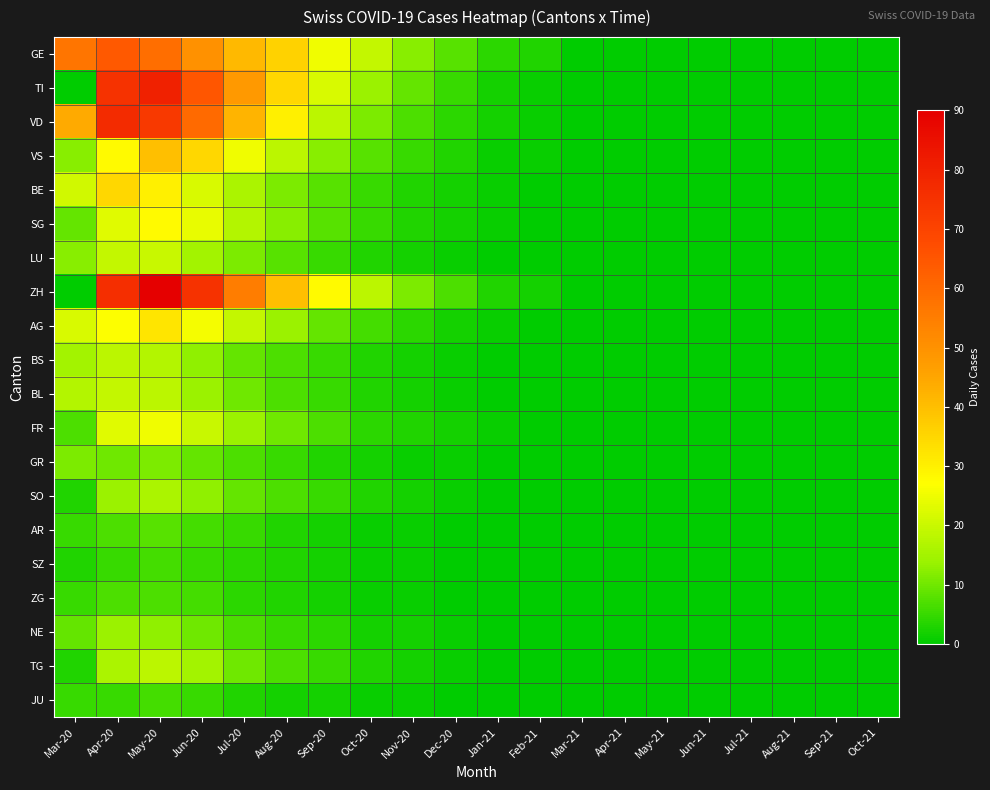

Reading right to left, what are all the values shown in this chart?

GE: Oct-21=0	Sep-21=0	Aug-21=0	Jul-21=0	Jun-21=0	May-21=0	Apr-21=0	Mar-21=0	Feb-21=3	Jan-21=4	Dec-20=8	Nov-20=12	Oct-20=19	Sep-20=25	Aug-20=36	Jul-20=41	Jun-20=50	May-20=59	Apr-20=64	Mar-20=57
TI: Oct-21=0	Sep-21=0	Aug-21=0	Jul-21=0	Jun-21=0	May-21=0	Apr-21=0	Mar-21=0	Feb-21=1	Jan-21=2	Dec-20=5	Nov-20=9	Oct-20=14	Sep-20=22	Aug-20=35	Jul-20=48	Jun-20=65	May-20=80	Apr-20=75	Mar-20=0
VD: Oct-21=0	Sep-21=0	Aug-21=0	Jul-21=0	Jun-21=0	May-21=0	Apr-21=0	Mar-21=0	Feb-21=1	Jan-21=2	Dec-20=4	Nov-20=7	Oct-20=11	Sep-20=18	Aug-20=30	Jul-20=42	Jun-20=60	May-20=73	Apr-20=77	Mar-20=44
VS: Oct-21=0	Sep-21=0	Aug-21=0	Jul-21=0	Jun-21=0	May-21=0	Apr-21=0	Mar-21=0	Feb-21=1	Jan-21=1	Dec-20=3	Nov-20=5	Oct-20=8	Sep-20=12	Aug-20=18	Jul-20=25	Jun-20=35	May-20=40	Apr-20=28	Mar-20=12
BE: Oct-21=0	Sep-21=0	Aug-21=0	Jul-21=0	Jun-21=0	May-21=0	Apr-21=0	Mar-21=0	Feb-21=0	Jan-21=1	Dec-20=2	Nov-20=3	Oct-20=5	Sep-20=8	Aug-20=11	Jul-20=16	Jun-20=22	May-20=30	Apr-20=35	Mar-20=21
SG: Oct-21=0	Sep-21=0	Aug-21=0	Jul-21=0	Jun-21=0	May-21=0	Apr-21=0	Mar-21=0	Feb-21=0	Jan-21=1	Dec-20=2	Nov-20=3	Oct-20=5	Sep-20=8	Aug-20=12	Jul-20=17	Jun-20=24	May-20=28	Apr-20=23	Mar-20=9
LU: Oct-21=0	Sep-21=0	Aug-21=0	Jul-21=0	Jun-21=0	May-21=0	Apr-21=0	Mar-21=0	Feb-21=0	Jan-21=0	Dec-20=1	Nov-20=2	Oct-20=3	Sep-20=5	Aug-20=8	Jul-20=11	Jun-20=15	May-20=20	Apr-20=19	Mar-20=12
ZH: Oct-21=0	Sep-21=0	Aug-21=0	Jul-21=0	Jun-21=0	May-21=0	Apr-21=0	Mar-21=0	Feb-21=2	Jan-21=3	Dec-20=7	Nov-20=11	Oct-20=18	Sep-20=28	Aug-20=40	Jul-20=55	Jun-20=75	May-20=90	Apr-20=76	Mar-20=0
AG: Oct-21=0	Sep-21=0	Aug-21=0	Jul-21=0	Jun-21=0	May-21=0	Apr-21=0	Mar-21=0	Feb-21=0	Jan-21=1	Dec-20=2	Nov-20=4	Oct-20=6	Sep-20=9	Aug-20=14	Jul-20=19	Jun-20=26	May-20=32	Apr-20=27	Mar-20=22
BS: Oct-21=0	Sep-21=0	Aug-21=0	Jul-21=0	Jun-21=0	May-21=0	Apr-21=0	Mar-21=0	Feb-21=0	Jan-21=0	Dec-20=1	Nov-20=2	Oct-20=3	Sep-20=5	Aug-20=7	Jul-20=9	Jun-20=13	May-20=17	Apr-20=18	Mar-20=15
BL: Oct-21=0	Sep-21=0	Aug-21=0	Jul-21=0	Jun-21=0	May-21=0	Apr-21=0	Mar-21=0	Feb-21=0	Jan-21=0	Dec-20=1	Nov-20=2	Oct-20=3	Sep-20=5	Aug-20=7	Jul-20=10	Jun-20=14	May-20=18	Apr-20=19	Mar-20=17
FR: Oct-21=0	Sep-21=0	Aug-21=0	Jul-21=0	Jun-21=0	May-21=0	Apr-21=0	Mar-21=0	Feb-21=0	Jan-21=1	Dec-20=2	Nov-20=3	Oct-20=4	Sep-20=7	Aug-20=10	Jul-20=14	Jun-20=20	May-20=25	Apr-20=23	Mar-20=7
GR: Oct-21=0	Sep-21=0	Aug-21=0	Jul-21=0	Jun-21=0	May-21=0	Apr-21=0	Mar-21=0	Feb-21=0	Jan-21=0	Dec-20=1	Nov-20=1	Oct-20=2	Sep-20=3	Aug-20=5	Jul-20=7	Jun-20=9	May-20=11	Apr-20=10	Mar-20=11
SO: Oct-21=0	Sep-21=0	Aug-21=0	Jul-21=0	Jun-21=0	May-21=0	Apr-21=0	Mar-21=0	Feb-21=0	Jan-21=0	Dec-20=1	Nov-20=2	Oct-20=3	Sep-20=5	Aug-20=7	Jul-20=9	Jun-20=13	May-20=16	Apr-20=14	Mar-20=3
AR: Oct-21=0	Sep-21=0	Aug-21=0	Jul-21=0	Jun-21=0	May-21=0	Apr-21=0	Mar-21=0	Feb-21=0	Jan-21=0	Dec-20=0	Nov-20=1	Oct-20=1	Sep-20=2	Aug-20=3	Jul-20=5	Jun-20=6	May-20=8	Apr-20=7	Mar-20=5
SZ: Oct-21=0	Sep-21=0	Aug-21=0	Jul-21=0	Jun-21=0	May-21=0	Apr-21=0	Mar-21=0	Feb-21=0	Jan-21=0	Dec-20=0	Nov-20=1	Oct-20=1	Sep-20=2	Aug-20=3	Jul-20=4	Jun-20=5	May-20=6	Apr-20=5	Mar-20=3
ZG: Oct-21=0	Sep-21=0	Aug-21=0	Jul-21=0	Jun-21=0	May-21=0	Apr-21=0	Mar-21=0	Feb-21=0	Jan-21=0	Dec-20=0	Nov-20=1	Oct-20=1	Sep-20=2	Aug-20=3	Jul-20=4	Jun-20=6	May-20=7	Apr-20=7	Mar-20=5
NE: Oct-21=0	Sep-21=0	Aug-21=0	Jul-21=0	Jun-21=0	May-21=0	Apr-21=0	Mar-21=0	Feb-21=0	Jan-21=0	Dec-20=1	Nov-20=2	Oct-20=2	Sep-20=4	Aug-20=5	Jul-20=7	Jun-20=10	May-20=13	Apr-20=14	Mar-20=9
TG: Oct-21=0	Sep-21=0	Aug-21=0	Jul-21=0	Jun-21=0	May-21=0	Apr-21=0	Mar-21=0	Feb-21=0	Jan-21=0	Dec-20=1	Nov-20=2	Oct-20=3	Sep-20=5	Aug-20=7	Jul-20=10	Jun-20=15	May-20=18	Apr-20=16	Mar-20=3
JU: Oct-21=0	Sep-21=0	Aug-21=0	Jul-21=0	Jun-21=0	May-21=0	Apr-21=0	Mar-21=0	Feb-21=0	Jan-21=0	Dec-20=0	Nov-20=1	Oct-20=1	Sep-20=2	Aug-20=2	Jul-20=3	Jun-20=5	May-20=6	Apr-20=5	Mar-20=5